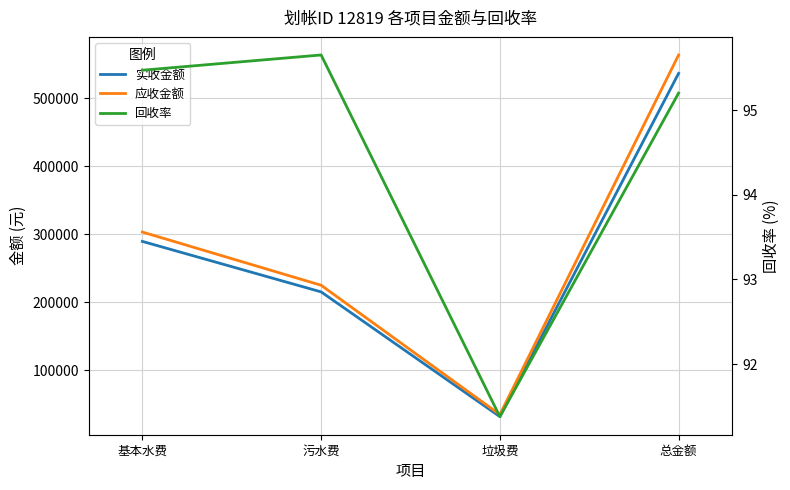

At which label does 实收金额 first exceed 289577?

基本水费